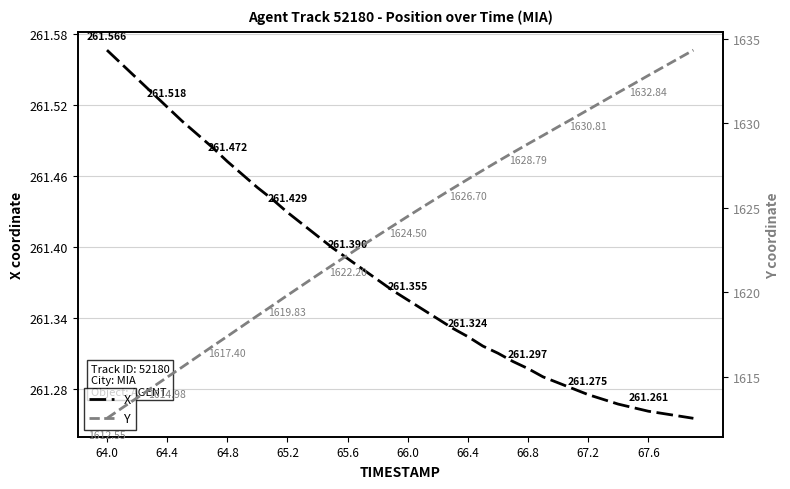

Reading right to left, extract all data points from this chart.

X: 261.3	261.3	261.3	261.3	261.3	261.3	261.3	261.3	261.3	261.3	261.3	261.3	261.3	261.3	261.3	261.3	261.3	261.3	261.3	261.4	261.4	261.4	261.4	261.4	261.4	261.4	261.4	261.4	261.4	261.4	261.5	261.5	261.5	261.5	261.5	261.5	261.5	261.5	261.6	261.6
Y: 1634.3	1633.8	1633.3	1632.8	1632.3	1631.8	1631.3	1630.8	1630.3	1629.8	1629.3	1628.8	1628.3	1627.8	1627.2	1626.7	1626.2	1625.6	1625.1	1624.5	1623.9	1623.4	1622.8	1622.2	1621.6	1621.0	1620.4	1619.8	1619.2	1618.6	1618.0	1617.4	1616.8	1616.2	1615.6	1615.0	1614.4	1613.8	1613.2	1612.5